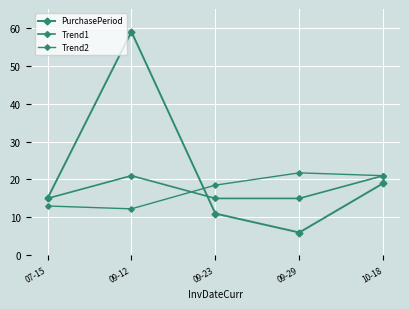

Where is the first local maximum for PurchasePeriod?

09-12